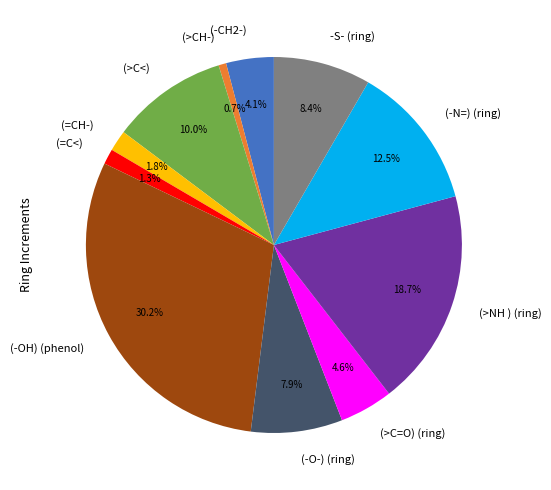

What percentage is the (-CH2-) slice, to the nearest percent?

4%